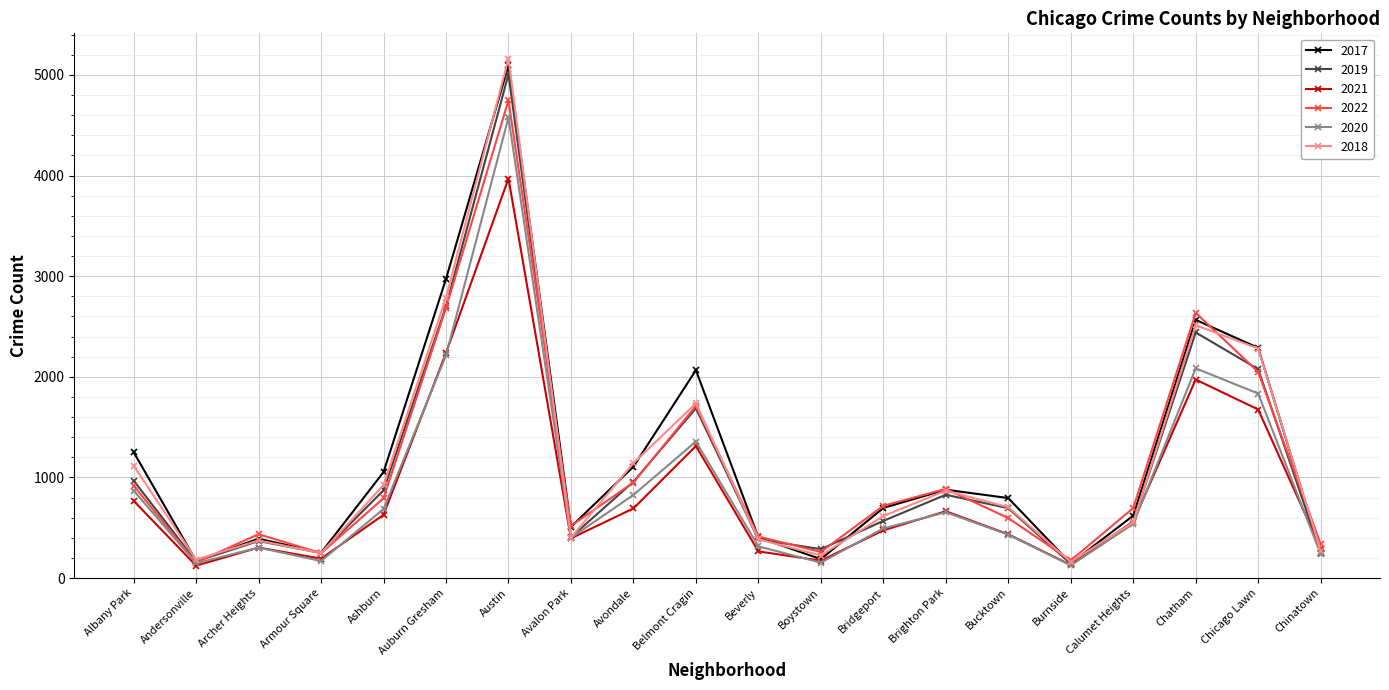

What are all the series names shown in the legend?

2017, 2019, 2021, 2022, 2020, 2018